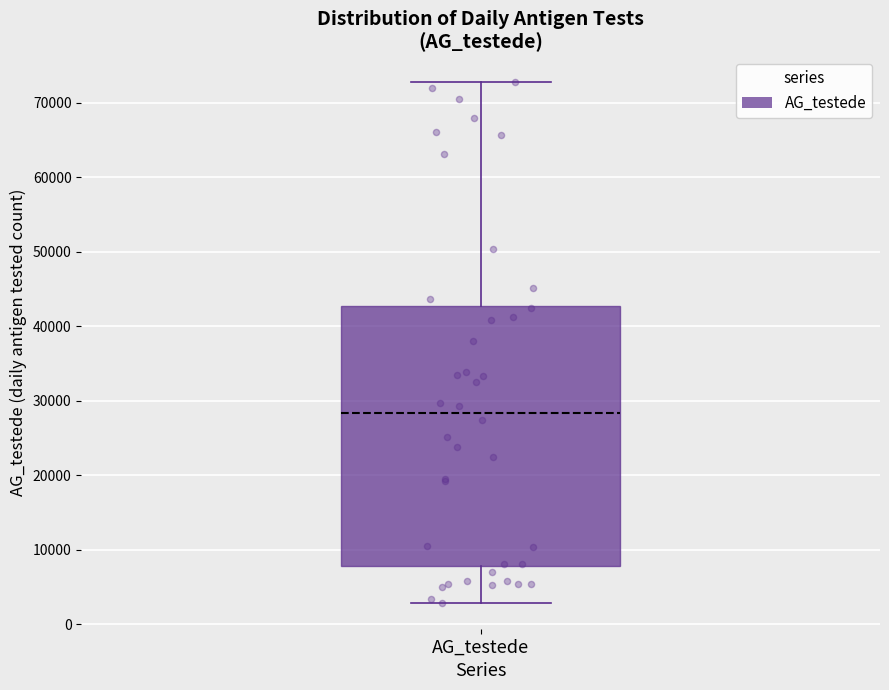

Transcribe this box plot: give where the median line is, the range the box spans, and where the two whiskers end, as read against the y-axis. The values are not printed on the chart, so give them approximately, as read against the axis.

median 28000, box 8000 to 43000, whiskers 3000 to 73000